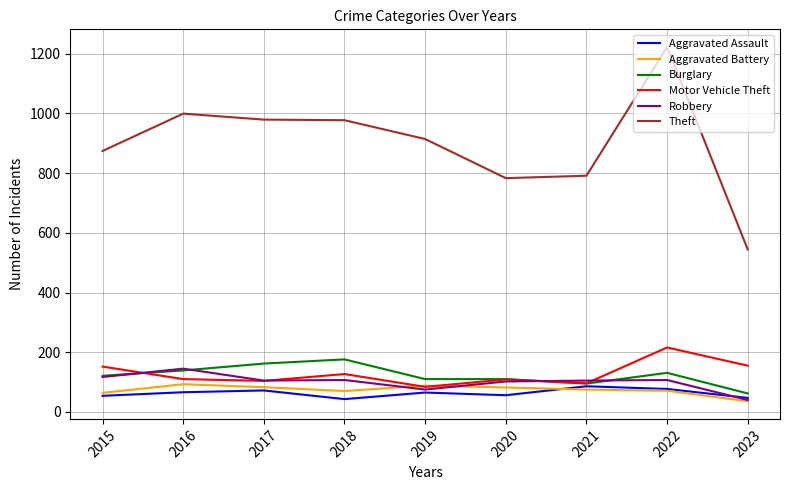

Which series has the largest range (max minus min)?

Theft